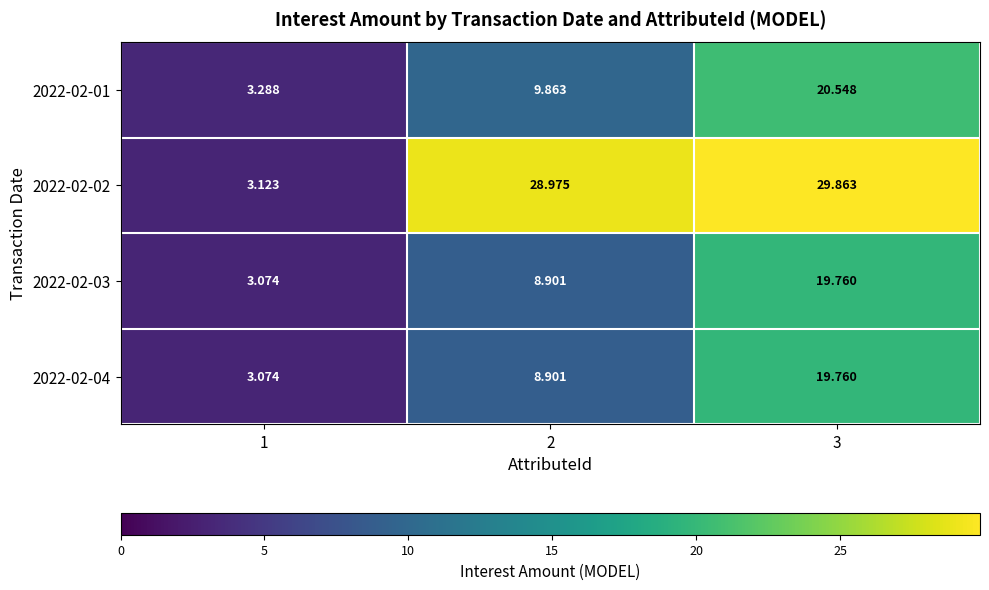

How many values in the 2022-02-02 series exceed 28?

2